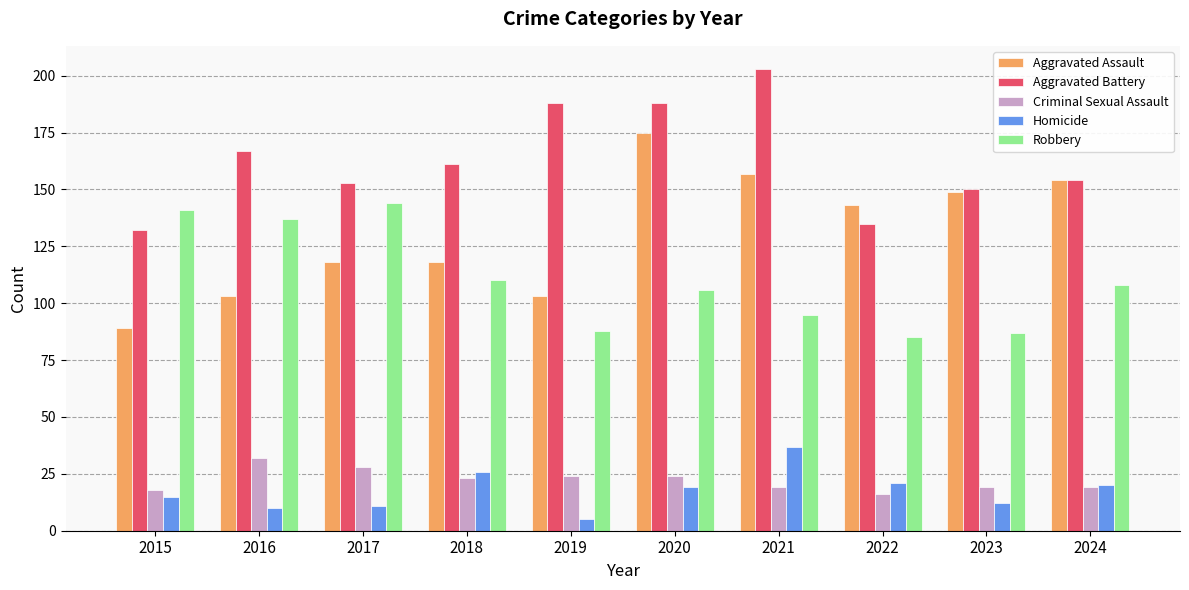

What is the minimum value shown in the chart?

5